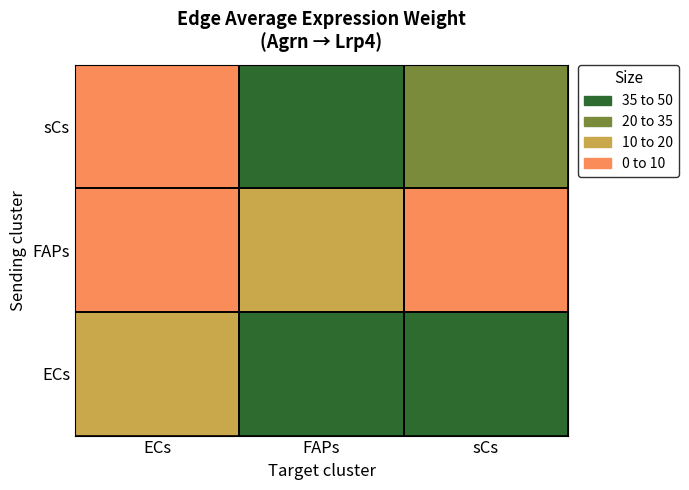

Which series changed the most between ECs and FAPs?

ECs